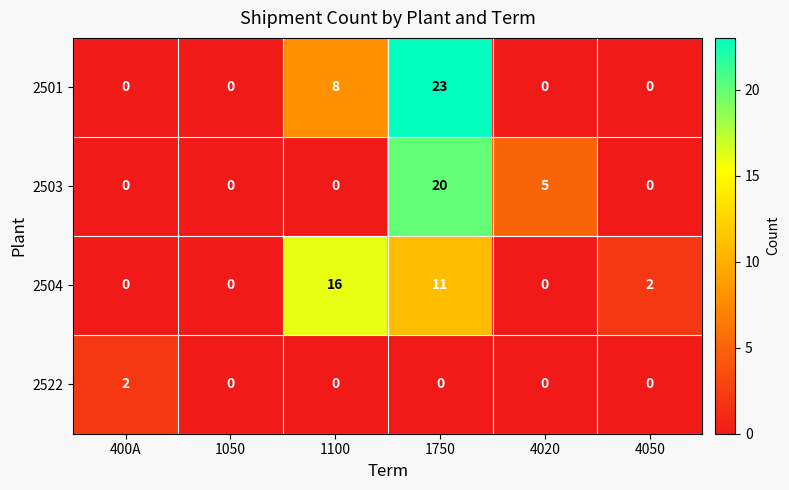

How many categories are shown in the chart?

6